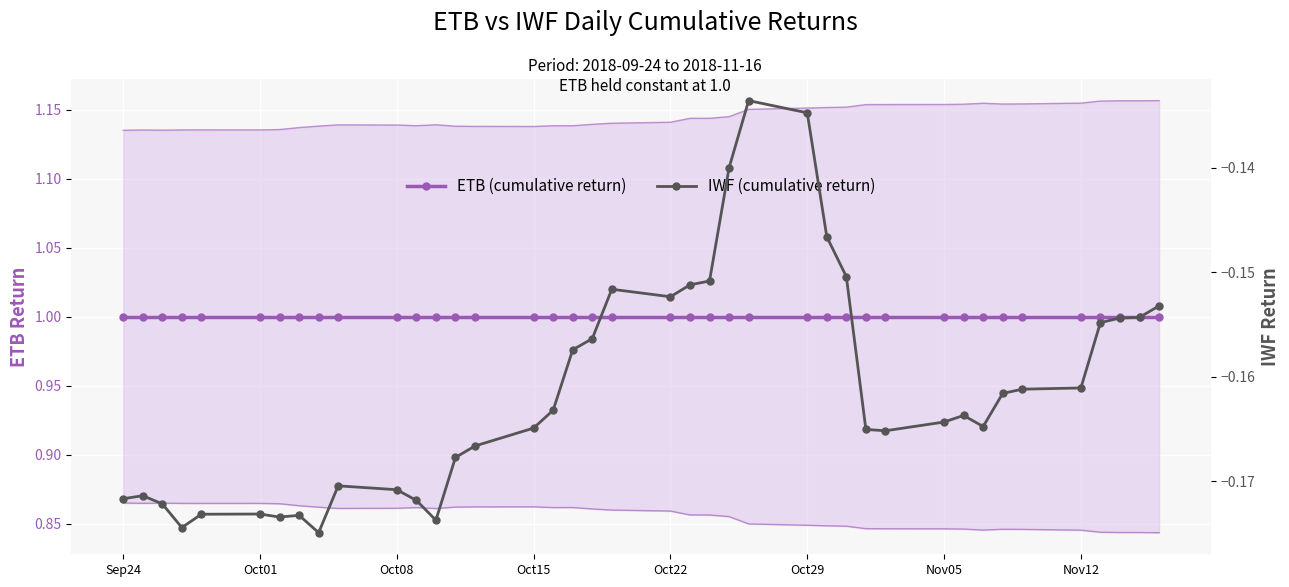

True or false: ETB (cumulative return) and IWF (cumulative return) intersect in this chart.

False